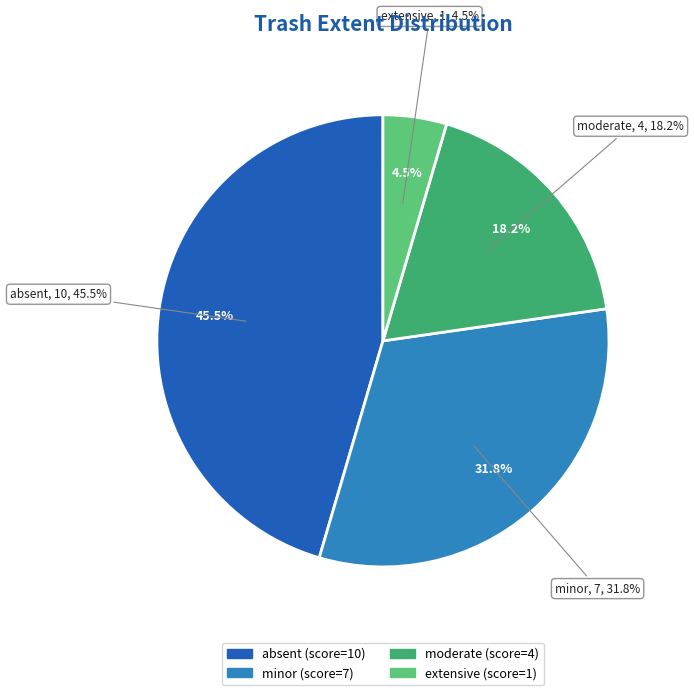

Is it true that extensive is 5% of the pie?

True